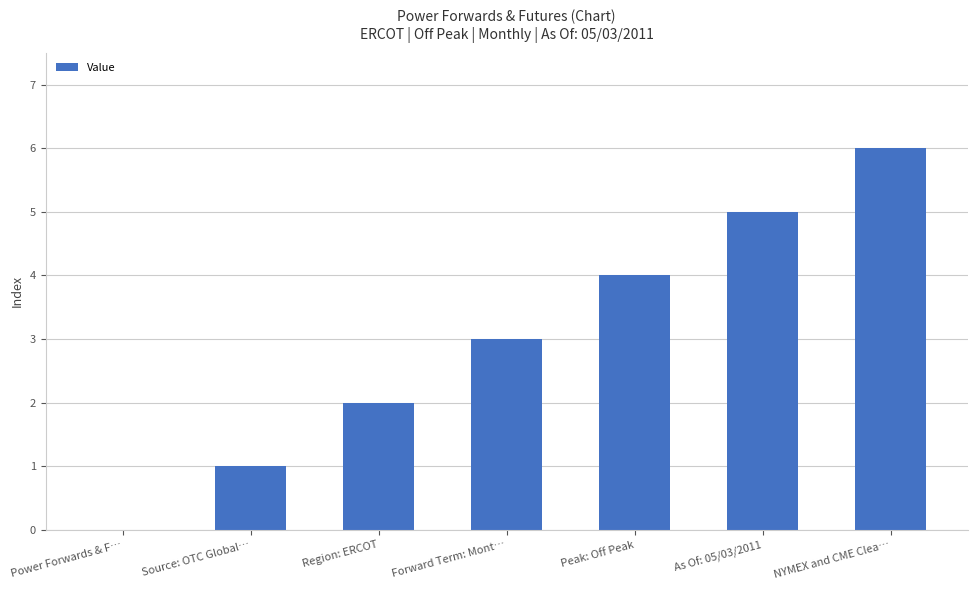

What is the average value?

3